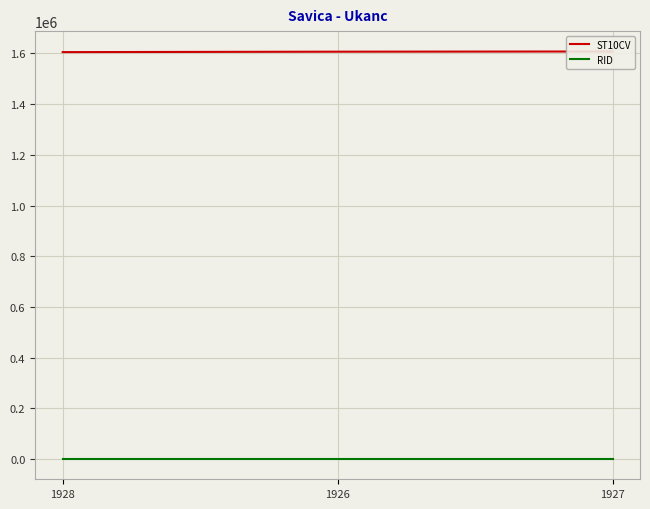

Reading right to left, extract all data points from this chart.

ST10CV: 1607450	1606630	1604940
RID: 726	726	726